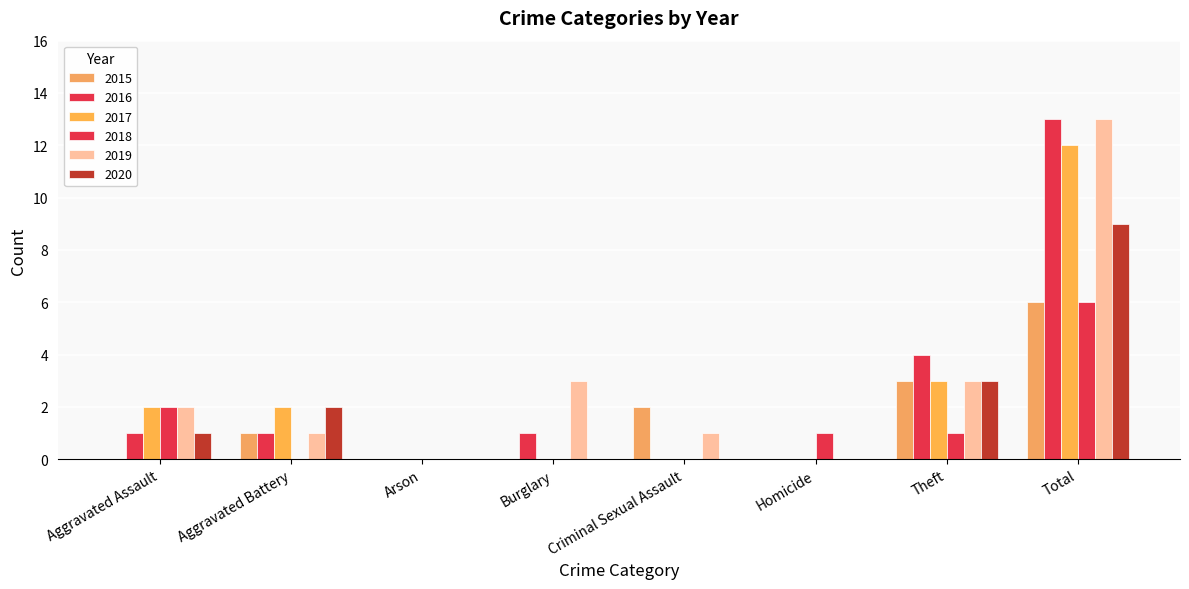

Between Theft and Total, which series saw the biggest shift?

2019